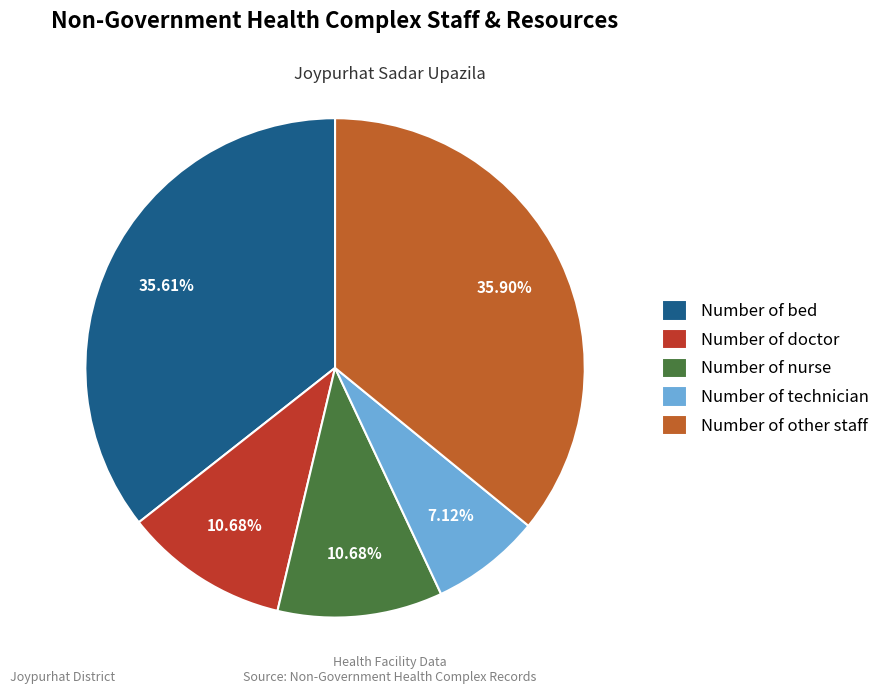

Does any single category account for the majority?

No